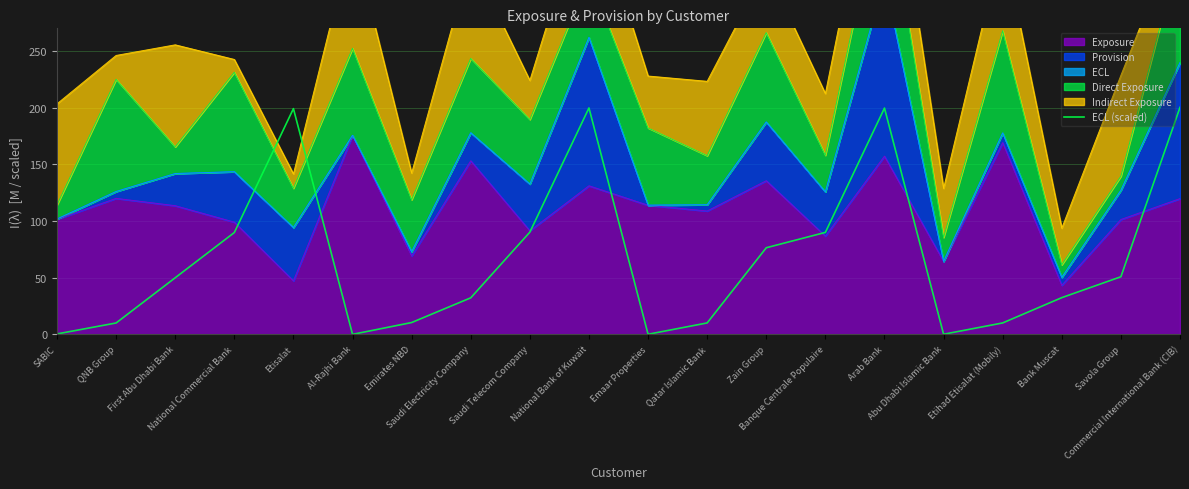

What is the greatest value displayed?

200.3